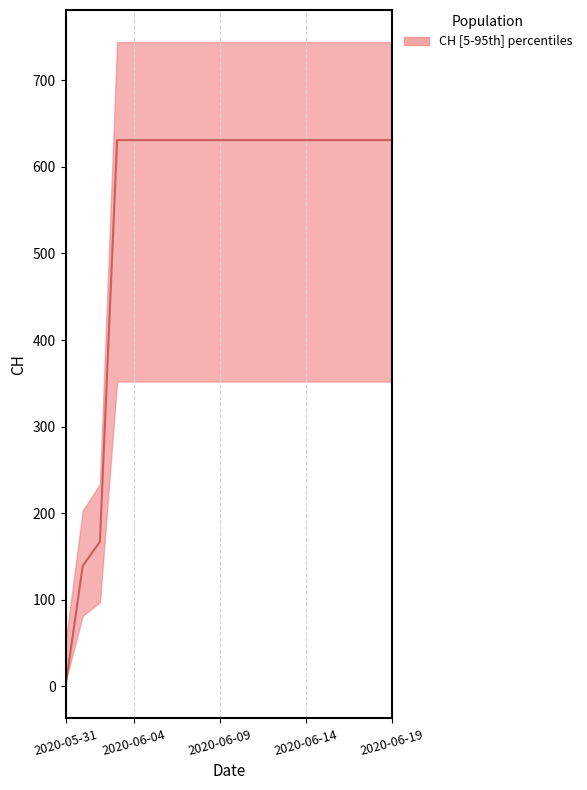

Does the chart have visible grid lines?

Yes